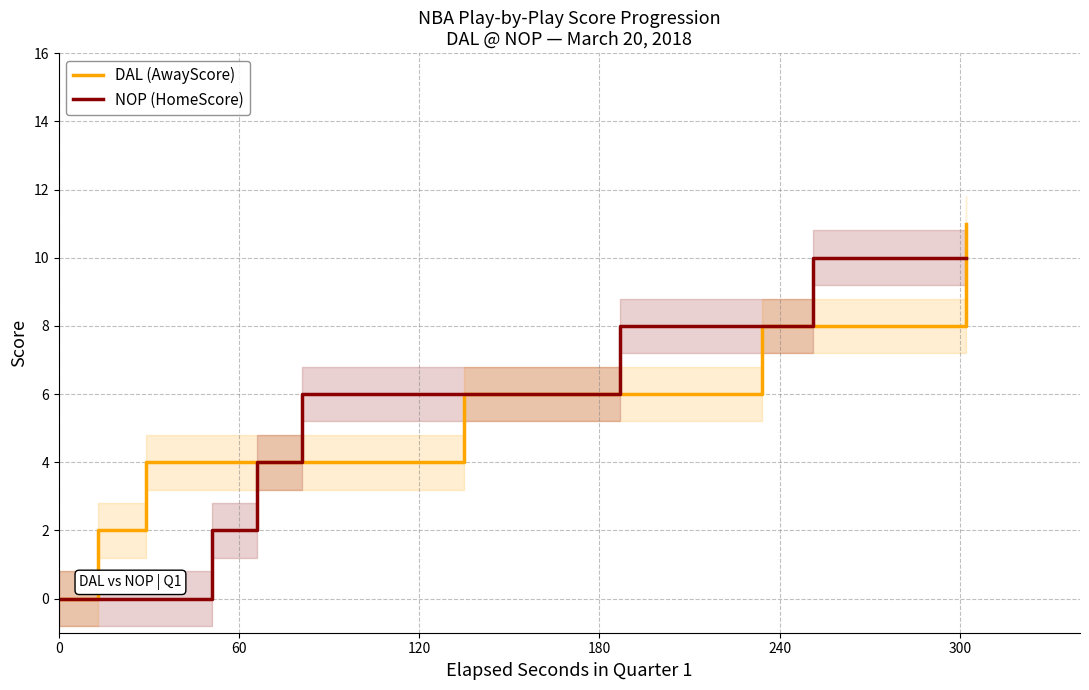

How many times do NOP (HomeScore) and DAL (AwayScore) cross each other?

1